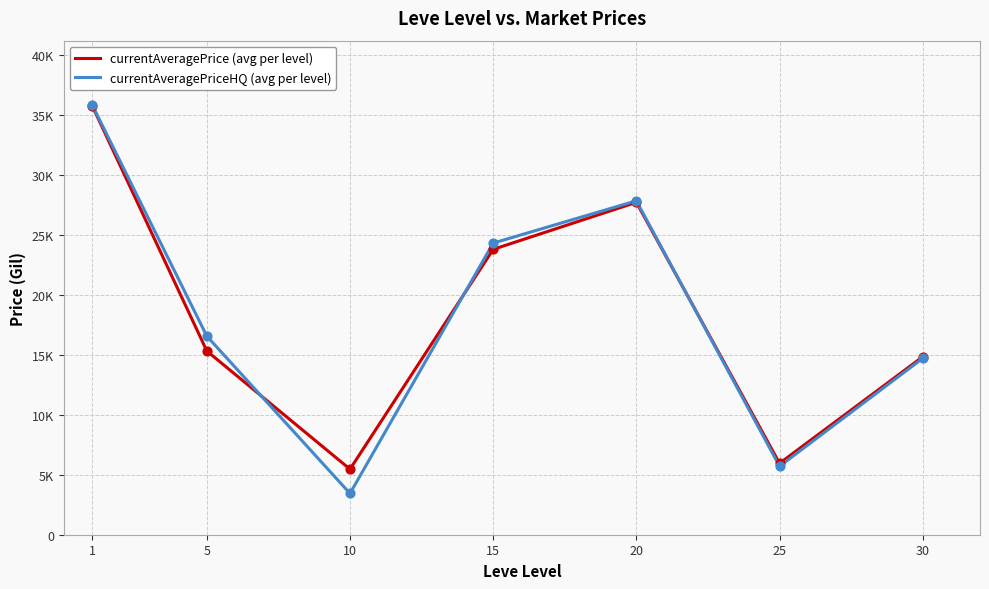

At which category is the sum across all series the highest?

1